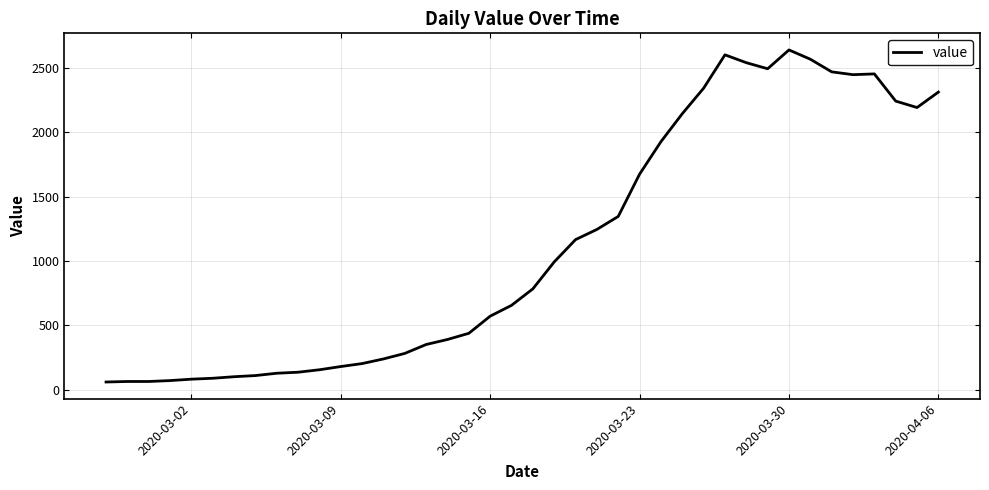

What is the maximum value shown in the chart?

2638